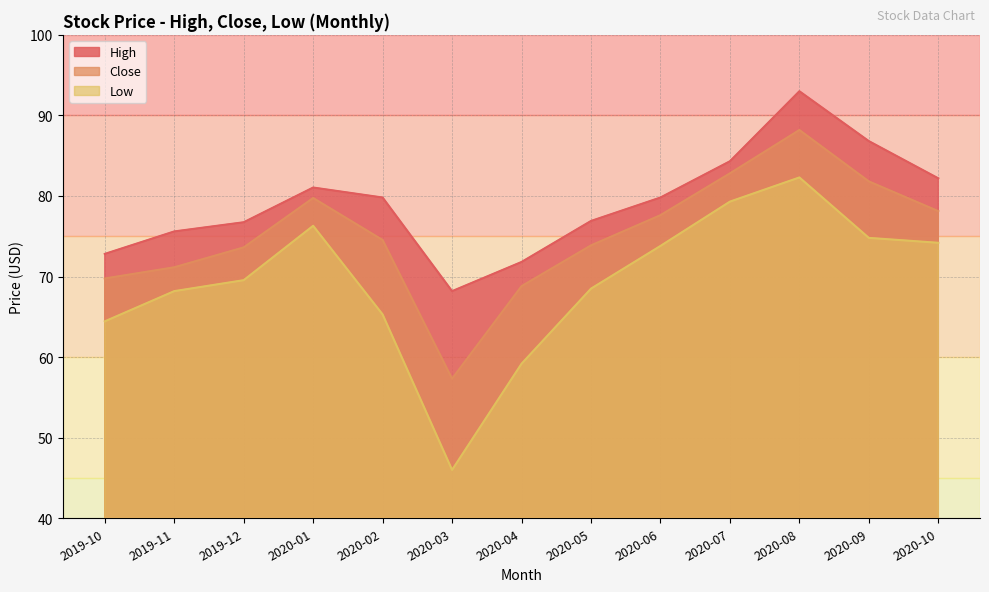

Which category has the highest value in the Close series?

2020-08